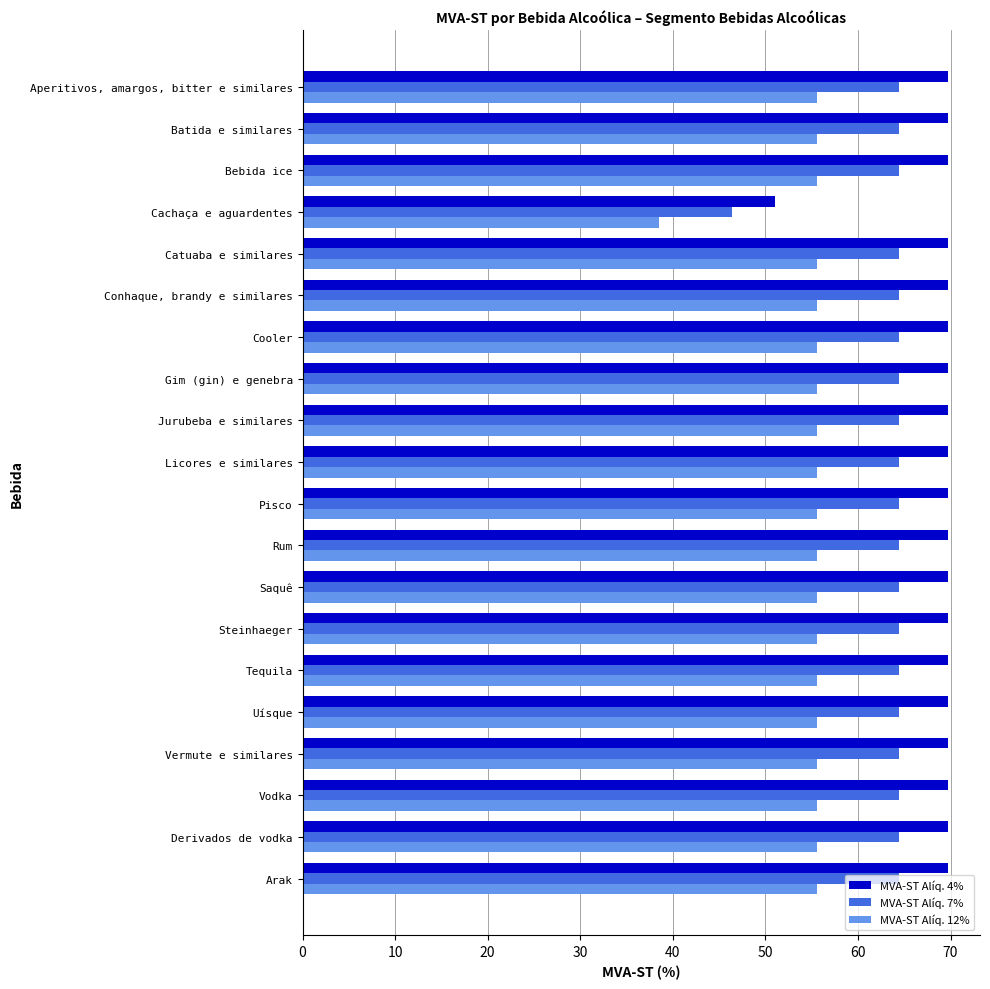

Is it true that MVA-ST Alíq. 12% equals 81.1 at Catuaba e similares?

False